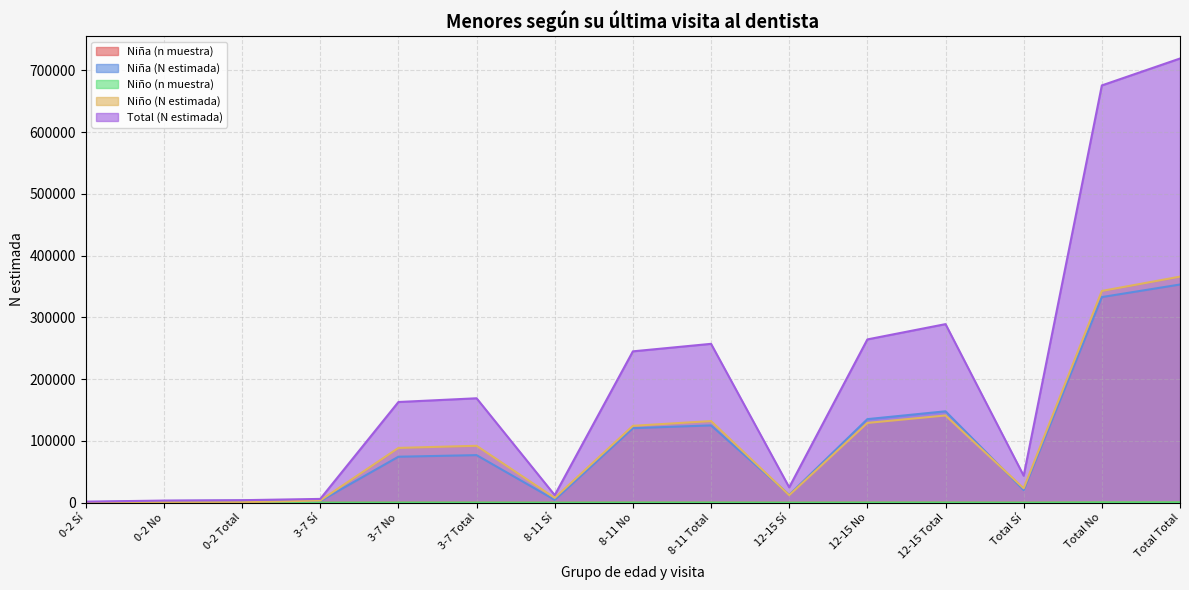

What is the sum of the Niño (n muestra) values at 0-2 Sí and 8-11 No?

179